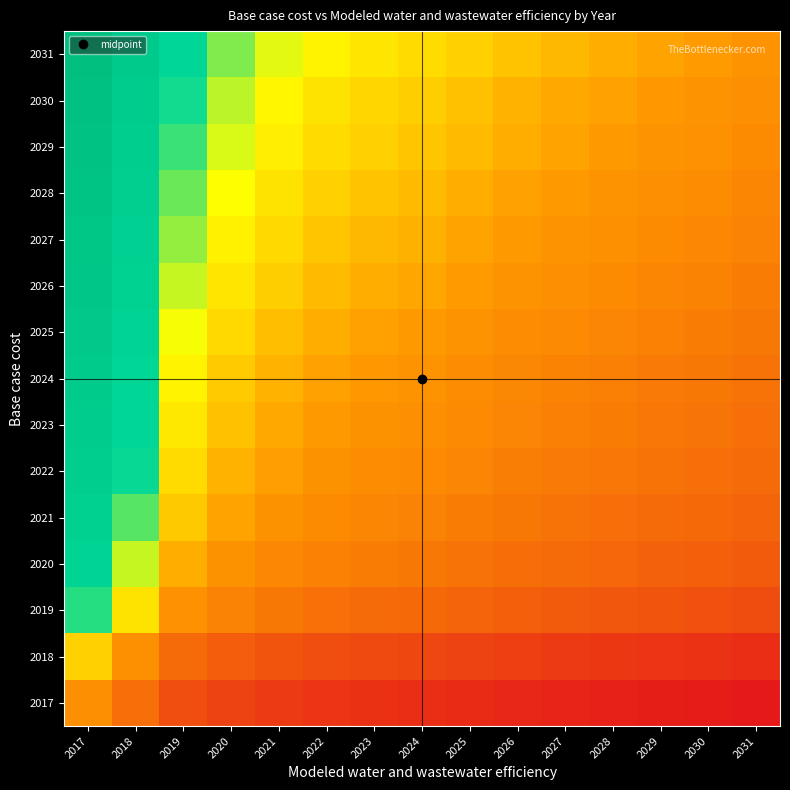

Reading left to right, extract all data points from this chart.

2017: 2017=1.3	2018=1.2	2019=1.1	2020=1.0	2021=1.0	2022=1.0	2023=0.9	2024=0.9	2025=0.9	2026=0.9	2027=0.9	2028=0.9	2029=0.9	2030=0.8	2031=0.8
2018: 2017=1.5	2018=1.4	2019=1.2	2020=1.1	2021=1.1	2022=1.1	2023=1.0	2024=1.0	2025=1.0	2026=1.0	2027=1.0	2028=1.0	2029=1.0	2030=0.9	2031=0.9
2019: 2017=1.7	2018=1.6	2019=1.4	2020=1.3	2021=1.2	2022=1.2	2023=1.2	2024=1.2	2025=1.2	2026=1.1	2027=1.1	2028=1.1	2029=1.1	2030=1.1	2031=1.1
2020: 2017=1.8	2018=1.6	2019=1.4	2020=1.4	2021=1.3	2022=1.3	2023=1.3	2024=1.2	2025=1.2	2026=1.2	2027=1.2	2028=1.2	2029=1.2	2030=1.1	2031=1.1
2021: 2017=1.9	2018=1.7	2019=1.5	2020=1.4	2021=1.4	2022=1.3	2023=1.3	2024=1.3	2025=1.3	2026=1.2	2027=1.2	2028=1.2	2029=1.2	2030=1.2	2031=1.2
2022: 2017=1.9	2018=1.7	2019=1.5	2020=1.5	2021=1.4	2022=1.4	2023=1.3	2024=1.3	2025=1.3	2026=1.3	2027=1.3	2028=1.2	2029=1.2	2030=1.2	2031=1.2
2023: 2017=2.0	2018=1.8	2019=1.6	2020=1.5	2021=1.4	2022=1.4	2023=1.4	2024=1.4	2025=1.3	2026=1.3	2027=1.3	2028=1.3	2029=1.2	2030=1.2	2031=1.2
2024: 2017=2.0	2018=1.8	2019=1.6	2020=1.5	2021=1.4	2022=1.4	2023=1.4	2024=1.4	2025=1.3	2026=1.3	2027=1.3	2028=1.3	2029=1.3	2030=1.3	2031=1.2
2025: 2017=2.0	2018=1.8	2019=1.6	2020=1.5	2021=1.5	2022=1.4	2023=1.4	2024=1.4	2025=1.4	2026=1.3	2027=1.3	2028=1.3	2029=1.3	2030=1.3	2031=1.2
2026: 2017=2.1	2018=1.9	2019=1.6	2020=1.6	2021=1.5	2022=1.5	2023=1.4	2024=1.4	2025=1.4	2026=1.4	2027=1.4	2028=1.3	2029=1.3	2030=1.3	2031=1.3
2027: 2017=2.1	2018=1.9	2019=1.7	2020=1.6	2021=1.5	2022=1.5	2023=1.5	2024=1.4	2025=1.4	2026=1.4	2027=1.4	2028=1.4	2029=1.3	2030=1.3	2031=1.3
2028: 2017=2.1	2018=1.9	2019=1.7	2020=1.6	2021=1.5	2022=1.5	2023=1.5	2024=1.5	2025=1.4	2026=1.4	2027=1.4	2028=1.4	2029=1.4	2030=1.3	2031=1.3
2029: 2017=2.2	2018=2.0	2019=1.7	2020=1.6	2021=1.6	2022=1.5	2023=1.5	2024=1.5	2025=1.5	2026=1.4	2027=1.4	2028=1.4	2029=1.4	2030=1.4	2031=1.3
2030: 2017=2.2	2018=2.0	2019=1.7	2020=1.6	2021=1.6	2022=1.6	2023=1.5	2024=1.5	2025=1.5	2026=1.5	2027=1.4	2028=1.4	2029=1.4	2030=1.4	2031=1.3
2031: 2017=2.2	2018=2.0	2019=1.8	2020=1.7	2021=1.6	2022=1.6	2023=1.6	2024=1.5	2025=1.5	2026=1.5	2027=1.5	2028=1.4	2029=1.4	2030=1.4	2031=1.4